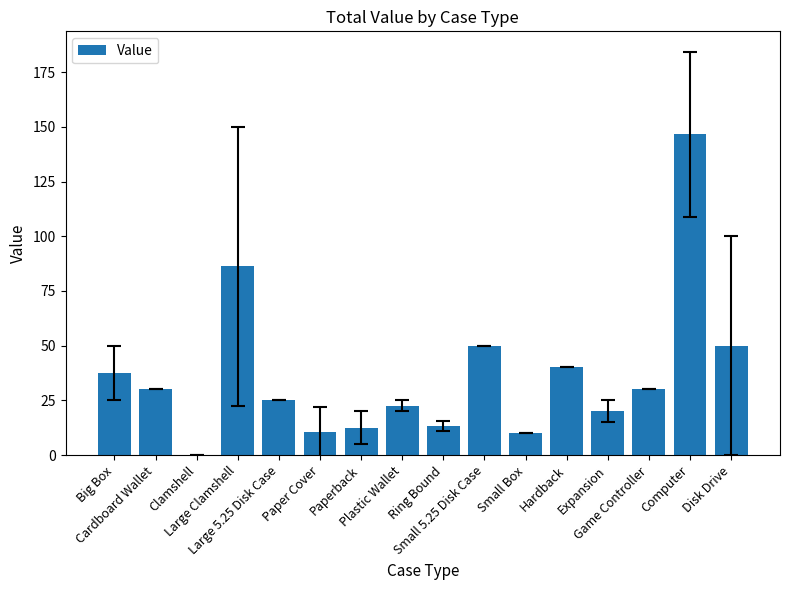

What is the sum of all values?

584.1